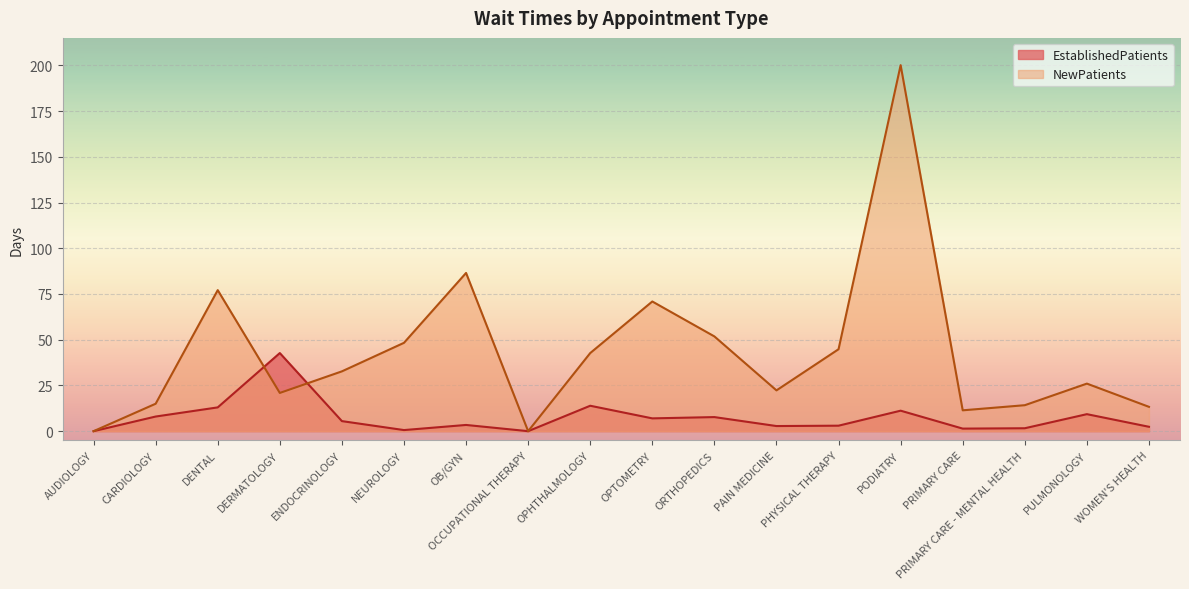

Which series has the largest range (max minus min)?

NewPatients